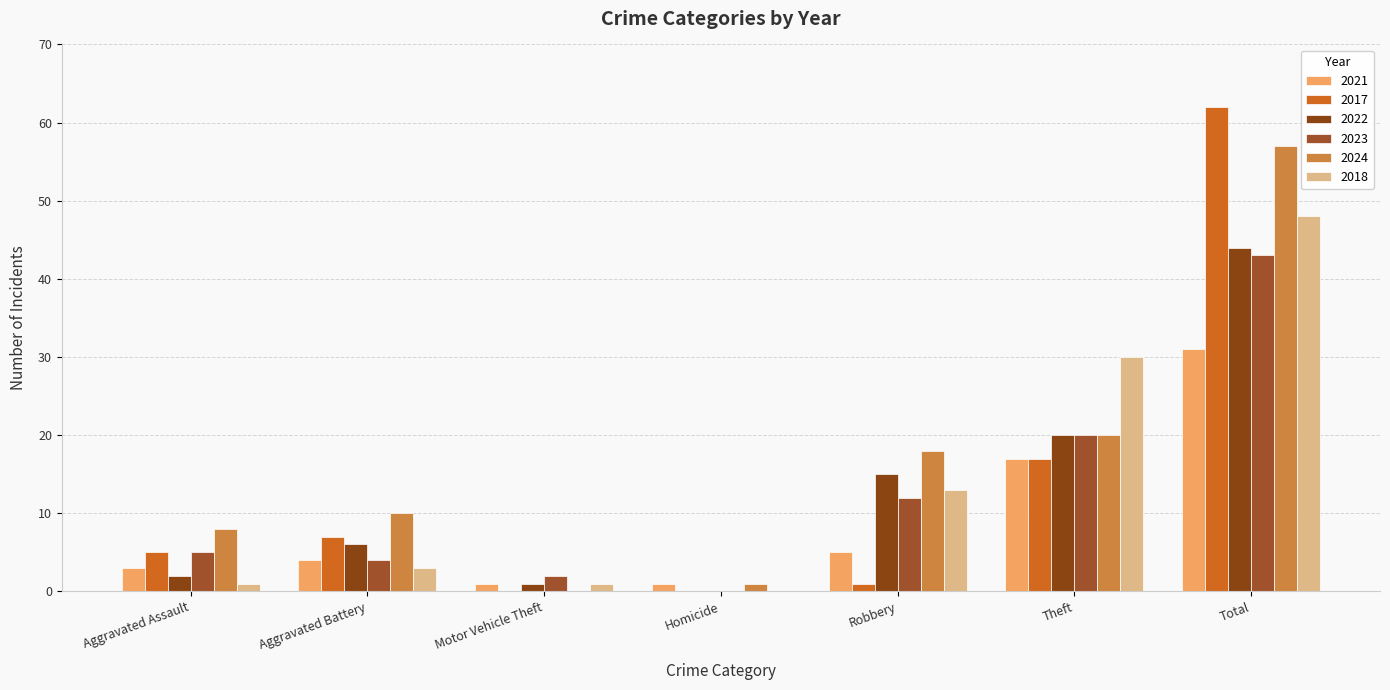

Are the bars grouped side by side (vs. stacked)?

Yes